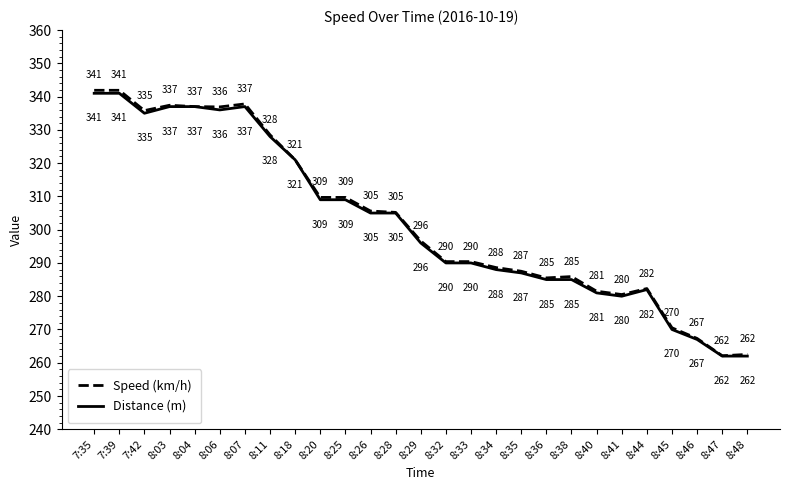

Is it true that Distance (m) equals 392.2 at 8:48?

False